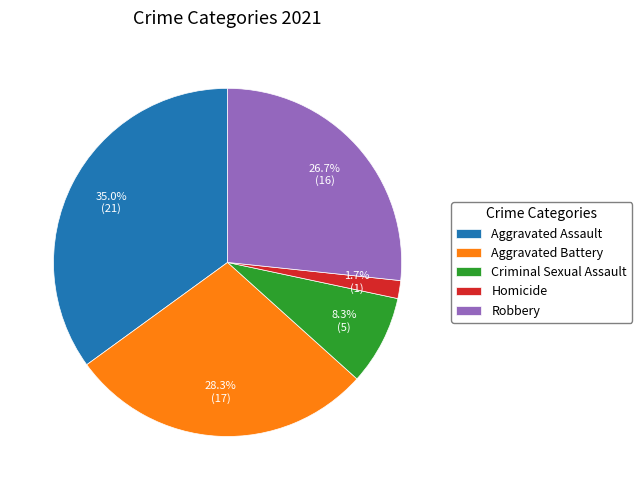

True or false: Robbery accounts for 27% of the total.

True